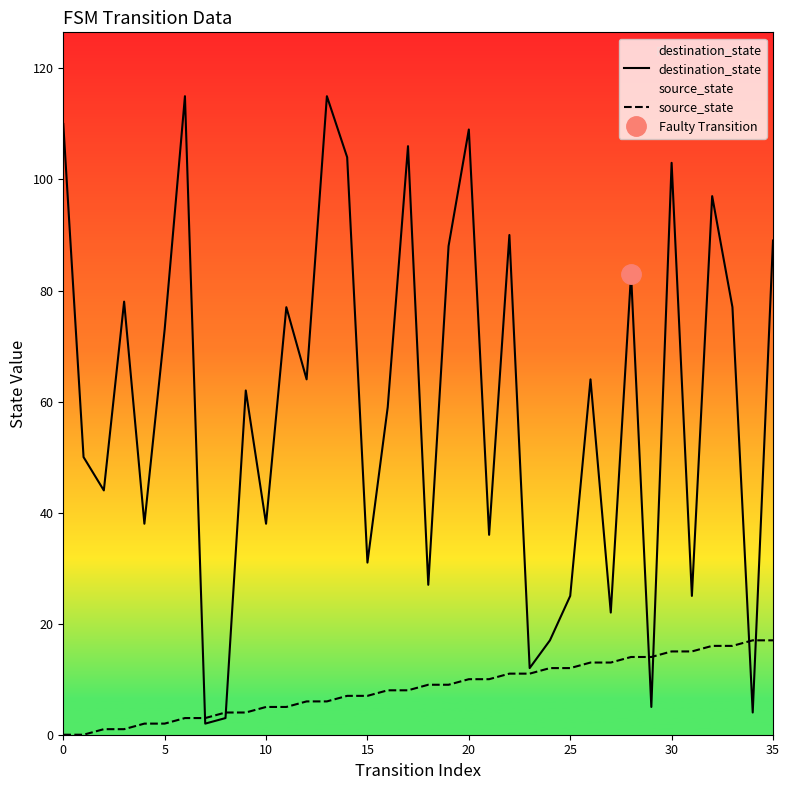

At which label is source_state closest to 8?

16